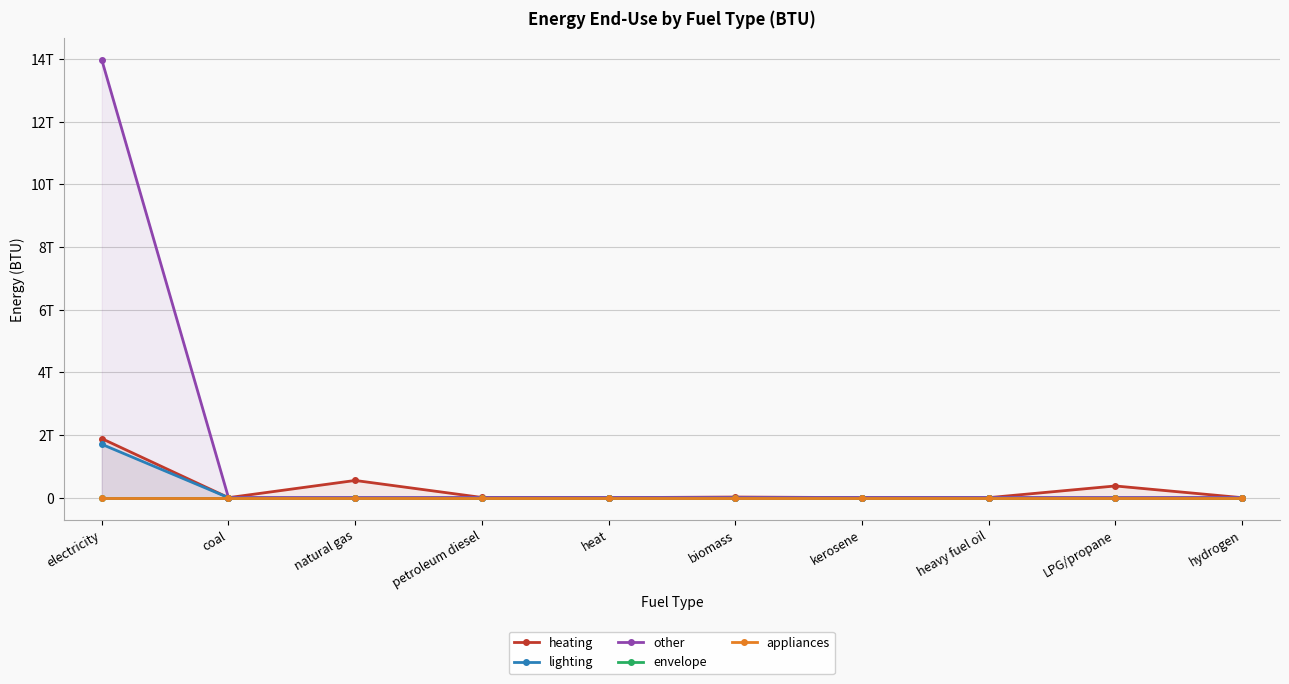

What is the difference between the highest and lowest values at kerosene?

1608503027.7